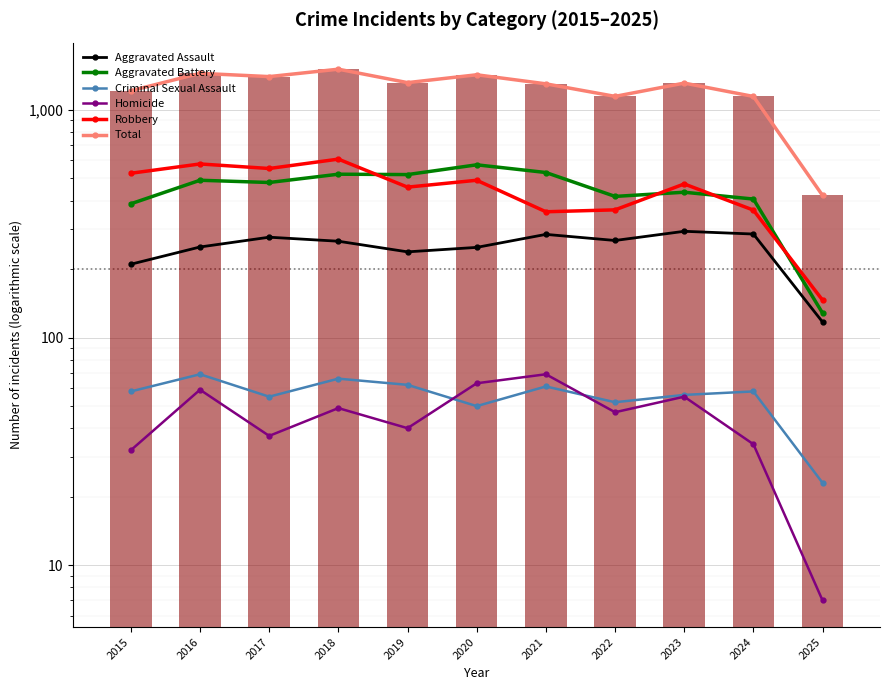

True or false: Criminal Sexual Assault has a value of 34 at 2020.

False